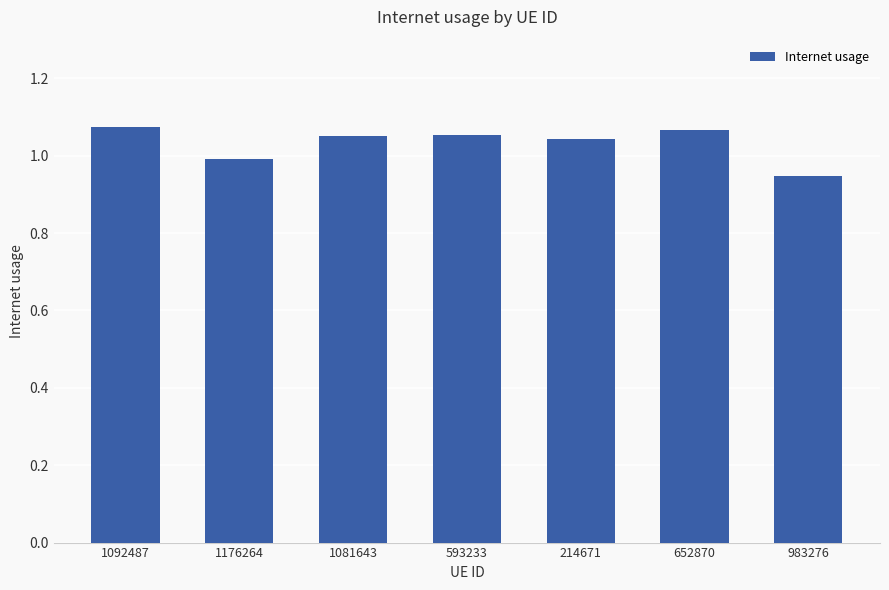

How many series are shown in this chart?

1